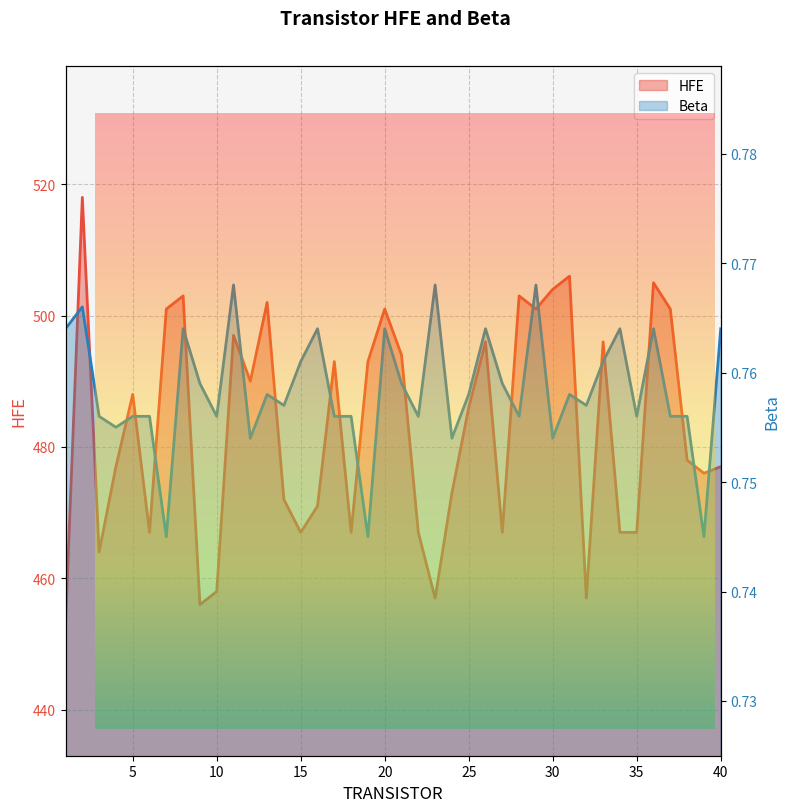

Reading right to left, transcribe all the data shown in this chart.

HFE: 477.0	476.0	478.0	501.0	505.0	467.0	467.0	496.0	457.0	506.0	504.0	501.0	503.0	467.0	496.0	486.0	473.0	457.0	467.0	494.0	501.0	493.0	467.0	493.0	471.0	467.0	472.0	502.0	490.0	497.0	458.0	456.0	503.0	501.0	467.0	488.0	477.0	464.0	518.0	453.0
Beta: 0.8	0.7	0.8	0.8	0.8	0.8	0.8	0.8	0.8	0.8	0.8	0.8	0.8	0.8	0.8	0.8	0.8	0.8	0.8	0.8	0.8	0.7	0.8	0.8	0.8	0.8	0.8	0.8	0.8	0.8	0.8	0.8	0.8	0.7	0.8	0.8	0.8	0.8	0.8	0.8